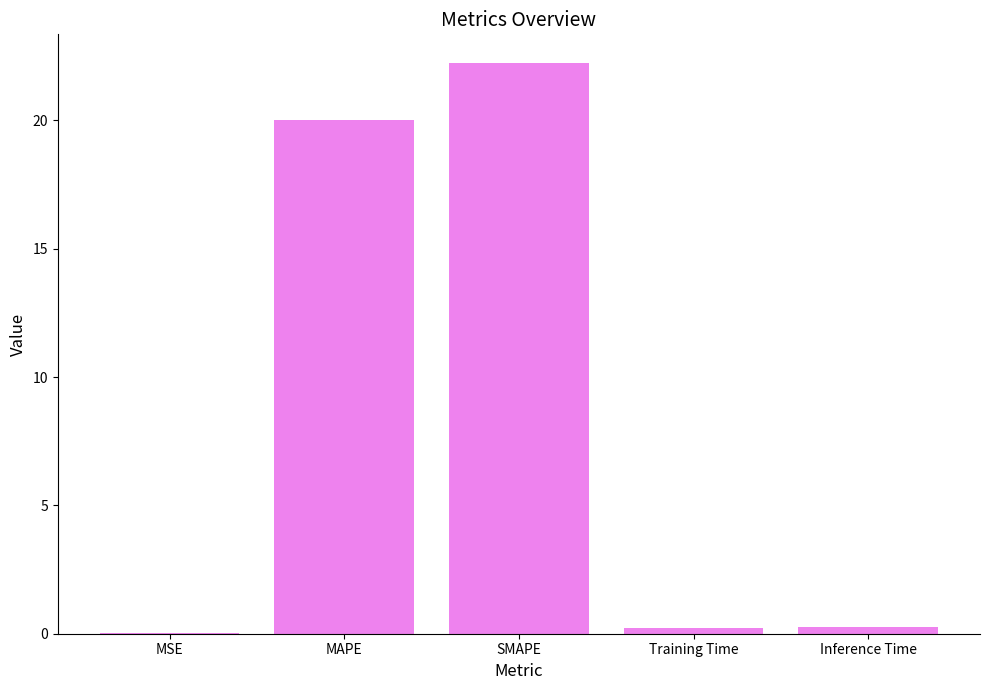

At which label is the value closest to 11?

MAPE